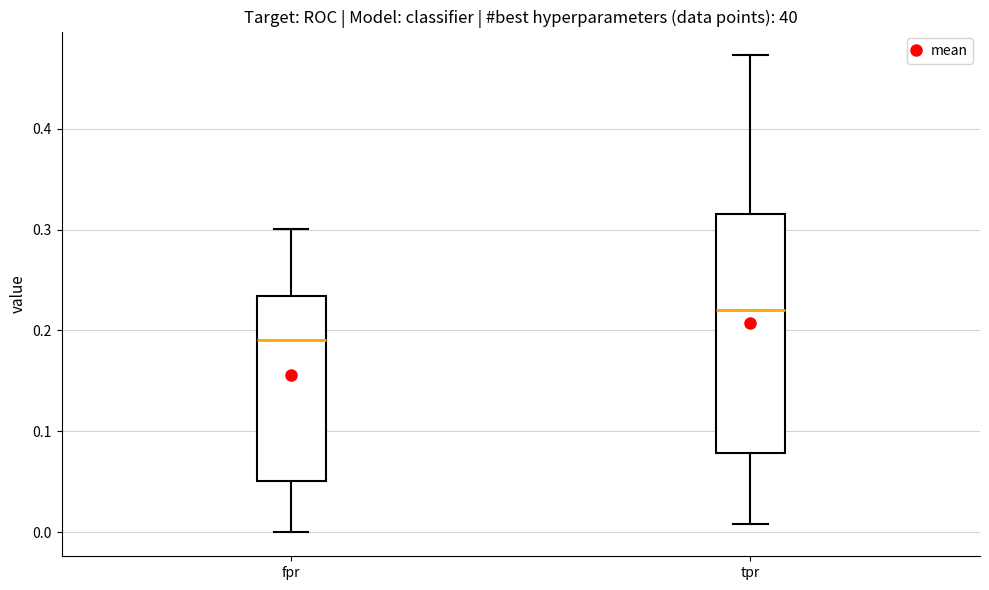

Reading left to right, transcribe this box plot: for each box, give where its median line is, the range the box spans, and where its two whiskers end, as read against the y-axis. The values are not printed on the chart, so give them approximately, as read against the axis.

fpr: median 0.19, box 0.05 to 0.23, whiskers 0.00 to 0.30
tpr: median 0.22, box 0.08 to 0.31, whiskers 0.01 to 0.47